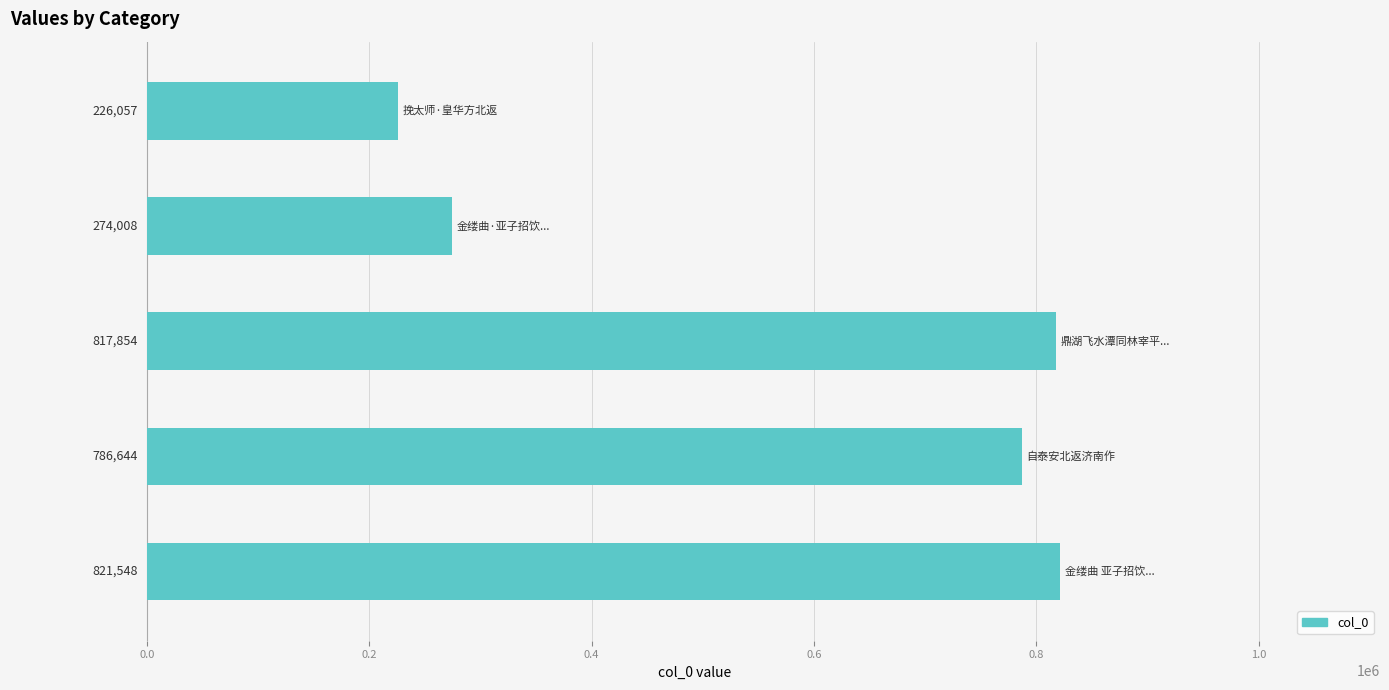

What is the minimum value shown in the chart?

226057